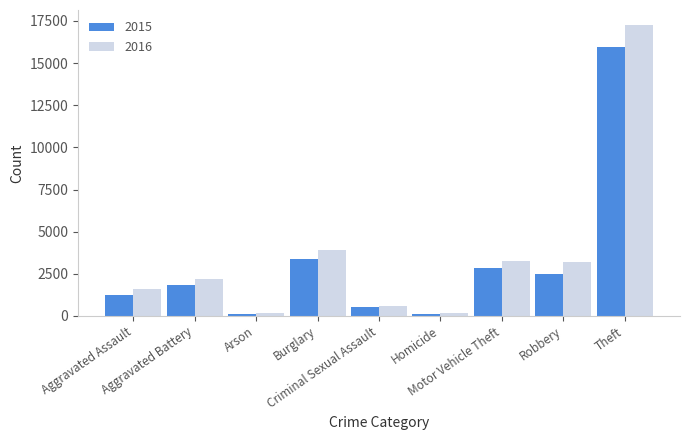

Which series has the widest spread of values?

2016